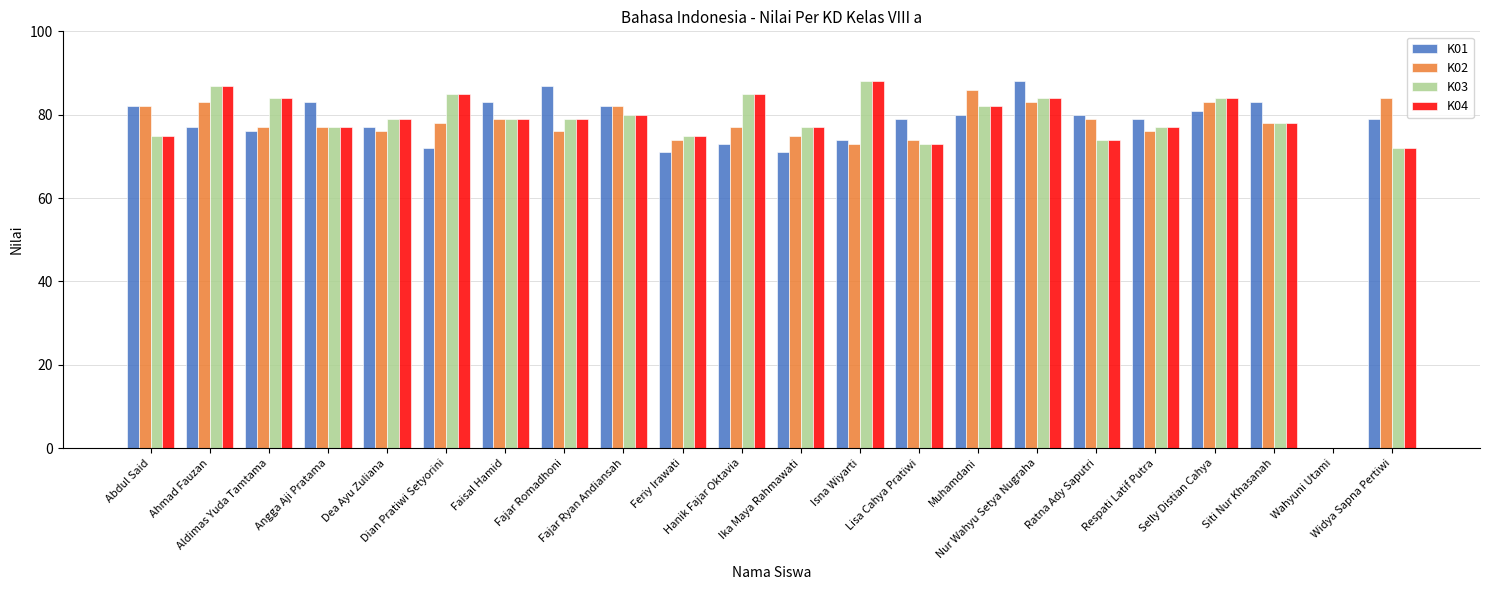

Are the bars horizontal?

No